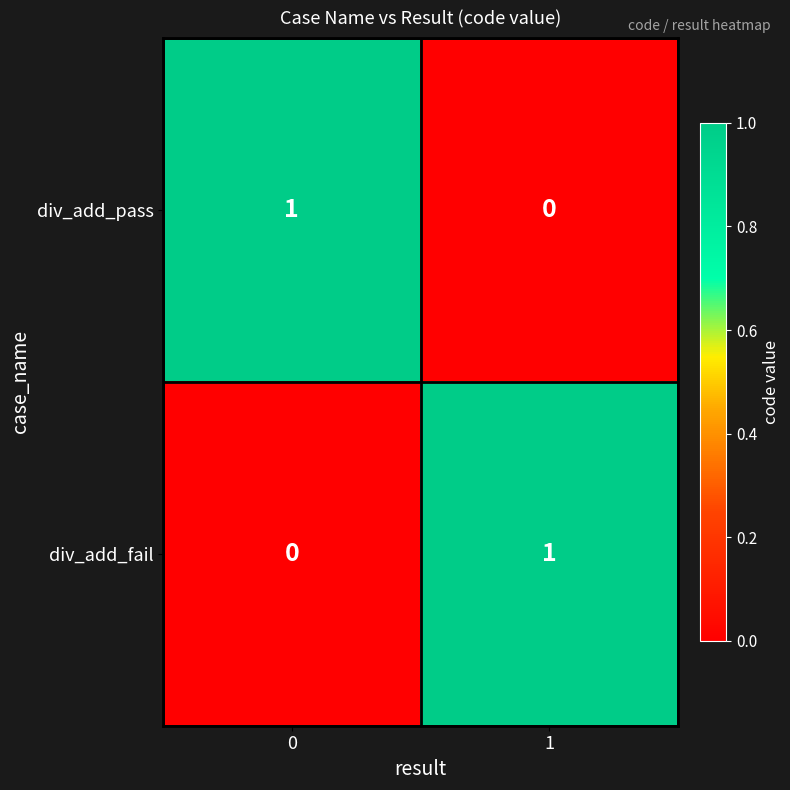

What is the total value across all series at 0?

1